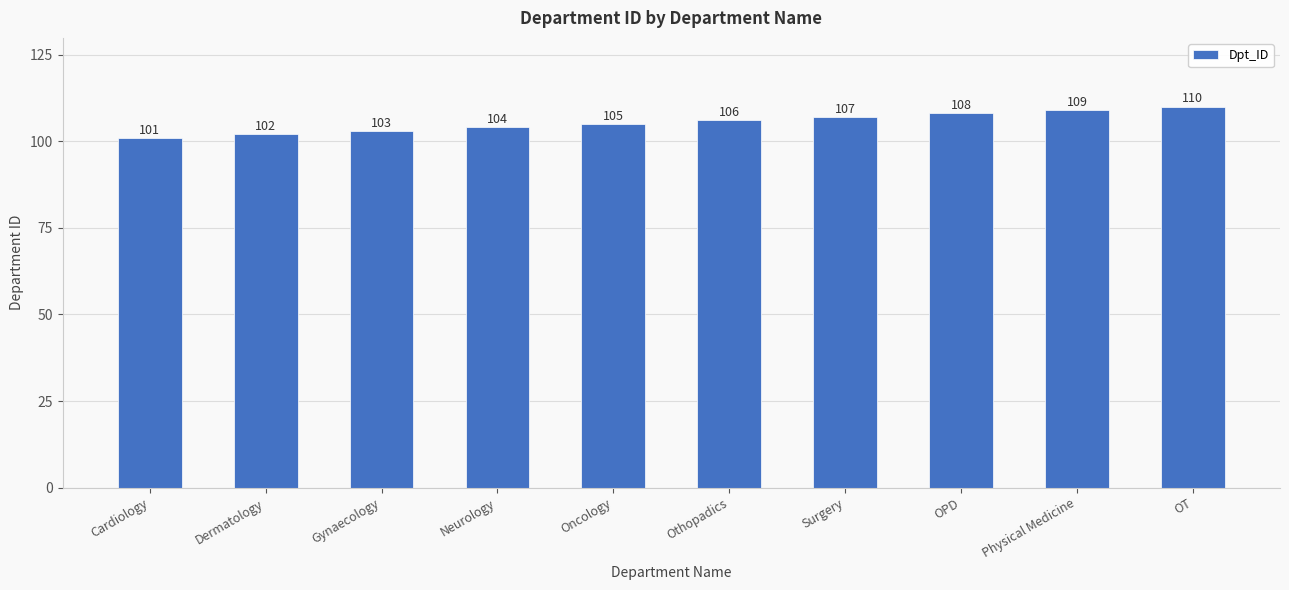

What is the label of the 8th bar from the right?

Gynaecology